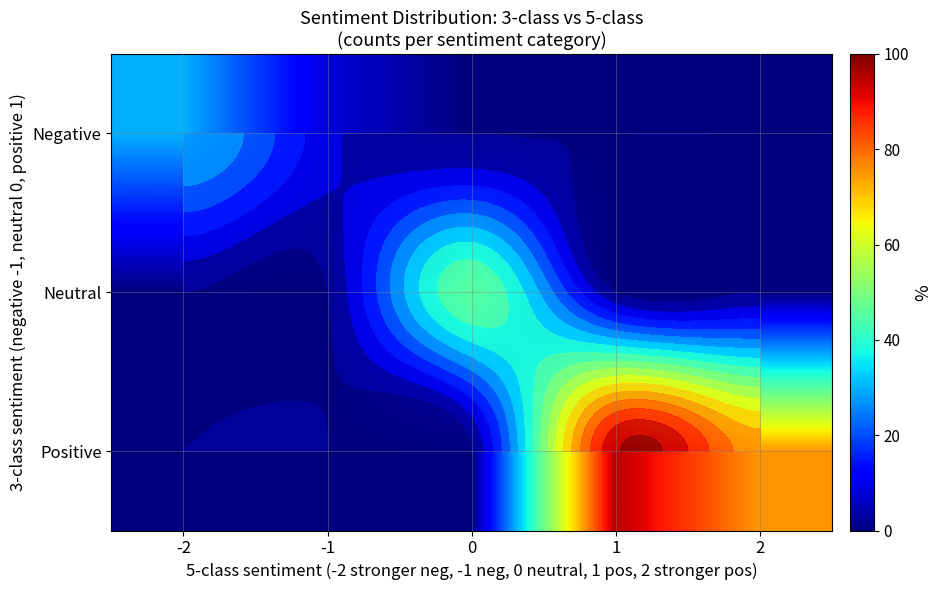

List the labels in order of Neutral value, smallest first.

-2, -1, 1, 2, 0